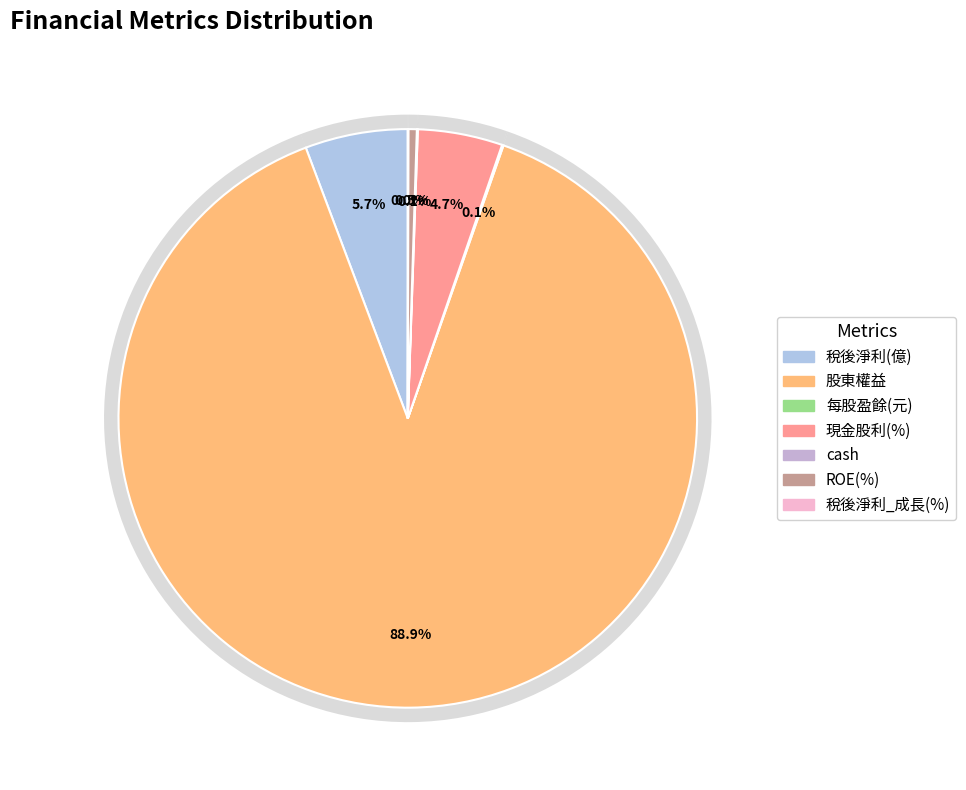

Between 每股盈餘(元) and 稅後淨利(億), which is larger?

稅後淨利(億)